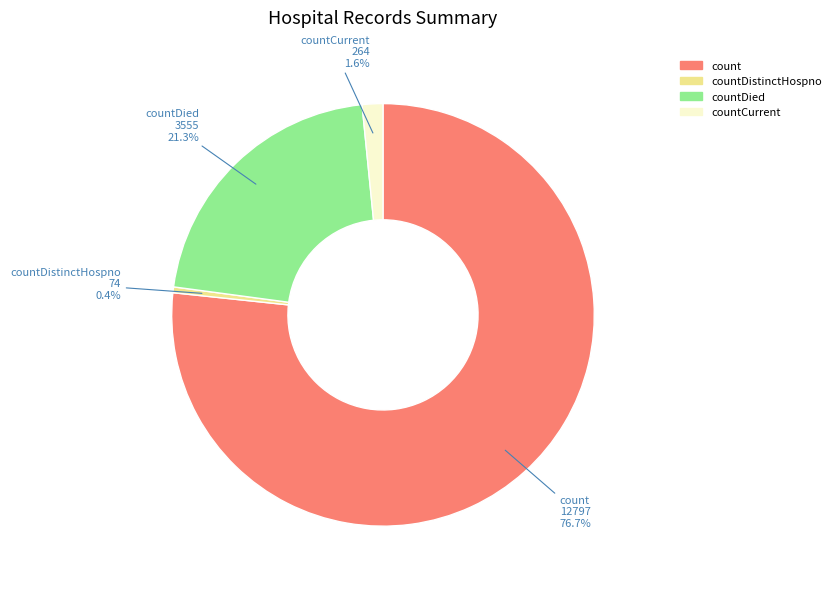

Is there any slice that represents more than half of the pie?

Yes